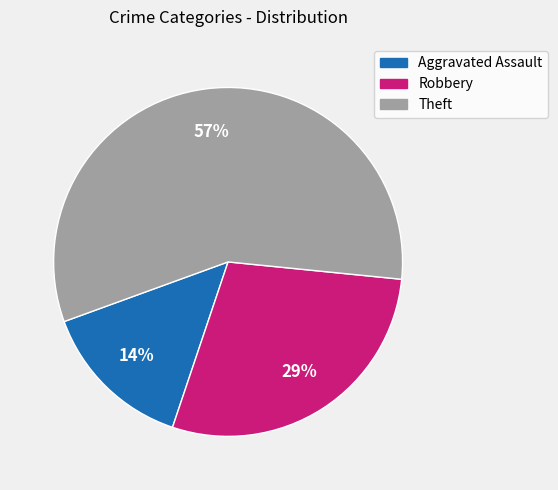

Which category has the smallest portion of the pie?

Aggravated Assault